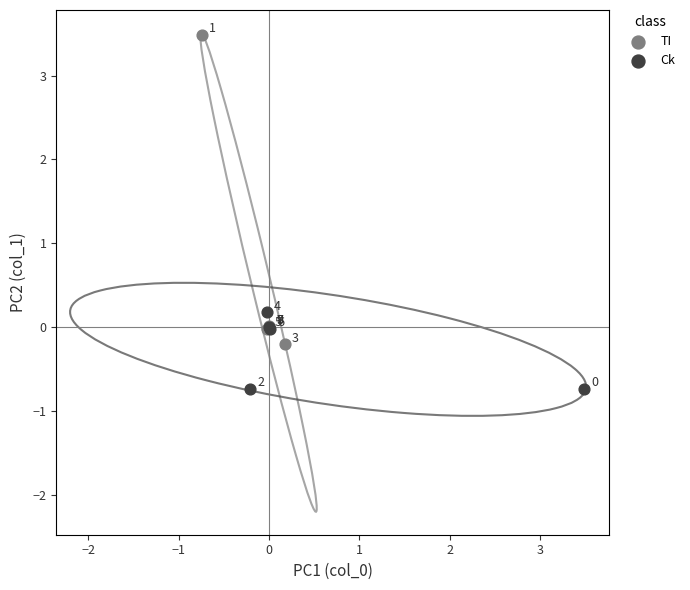

Which series has the widest spread of Y values?

TI